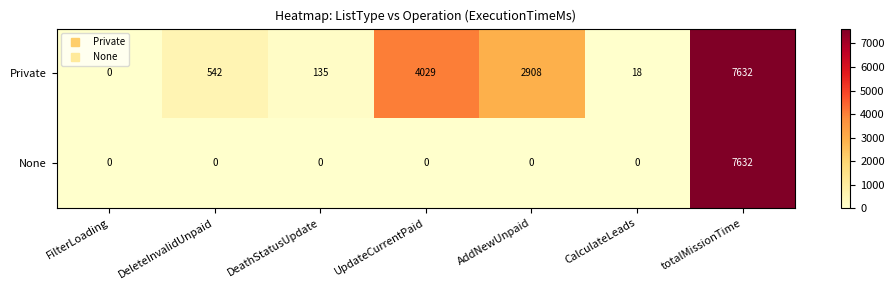

What is the total value across all series at UpdateCurrentPaid?

4029